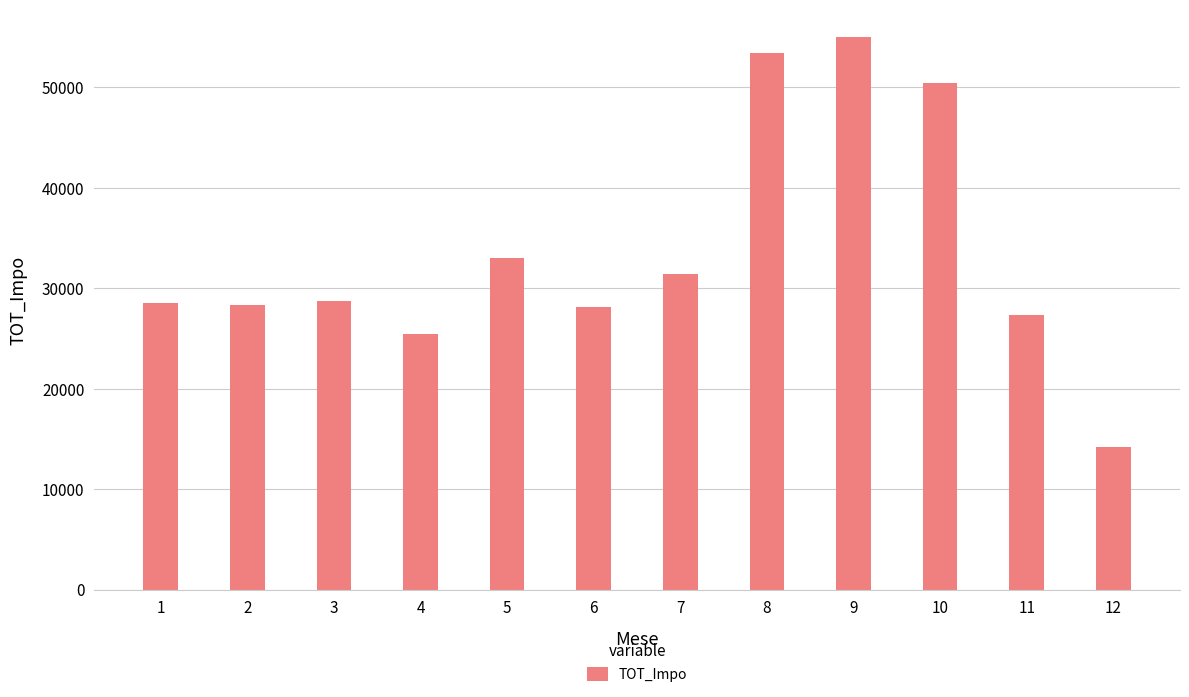

Does the chart contain stacked bars?

No